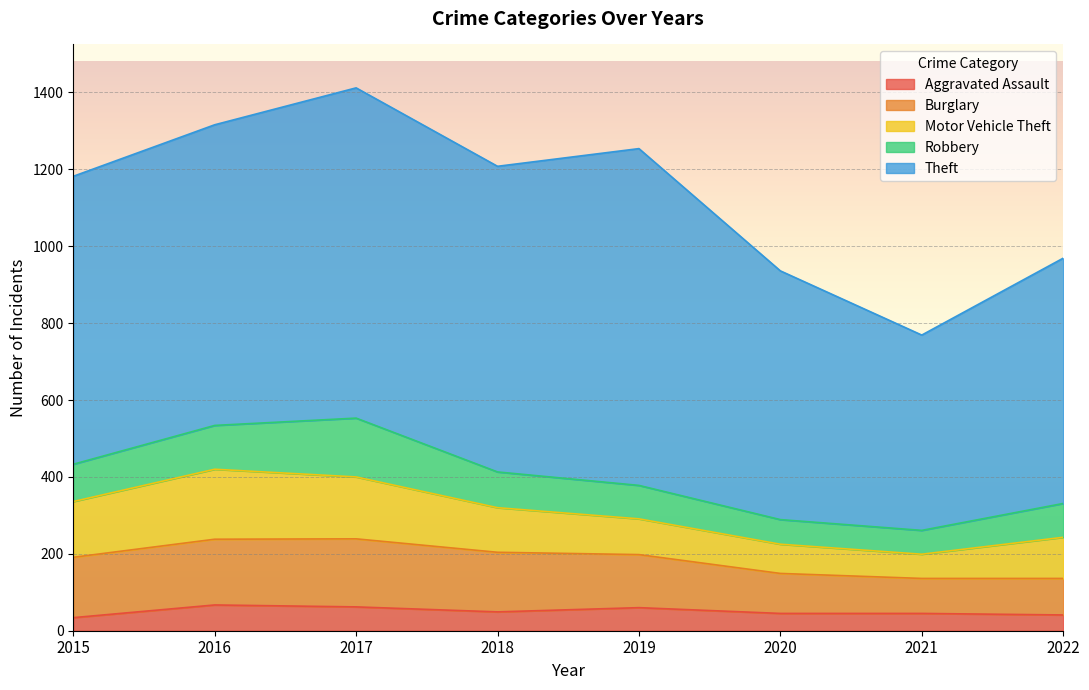

What is the approximate value of Aggravated Assault at 2022, to the nearest 10?

40